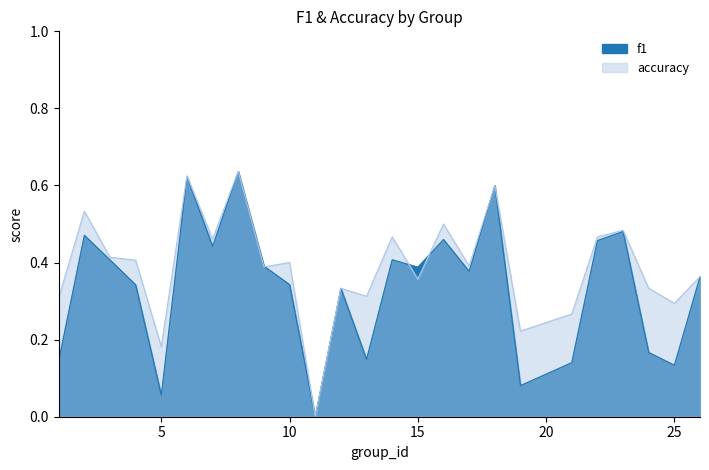

Which label corresponds to the smallest value in the chart?

11